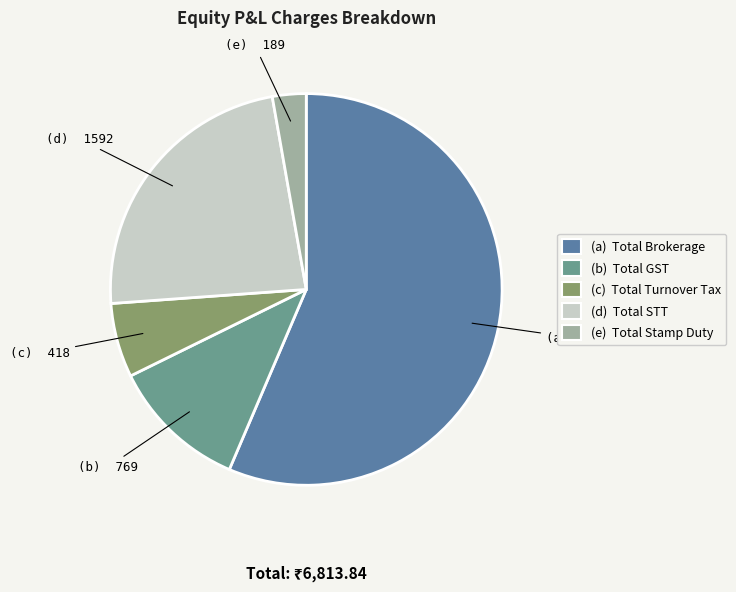

Does any single category account for the majority?

Yes